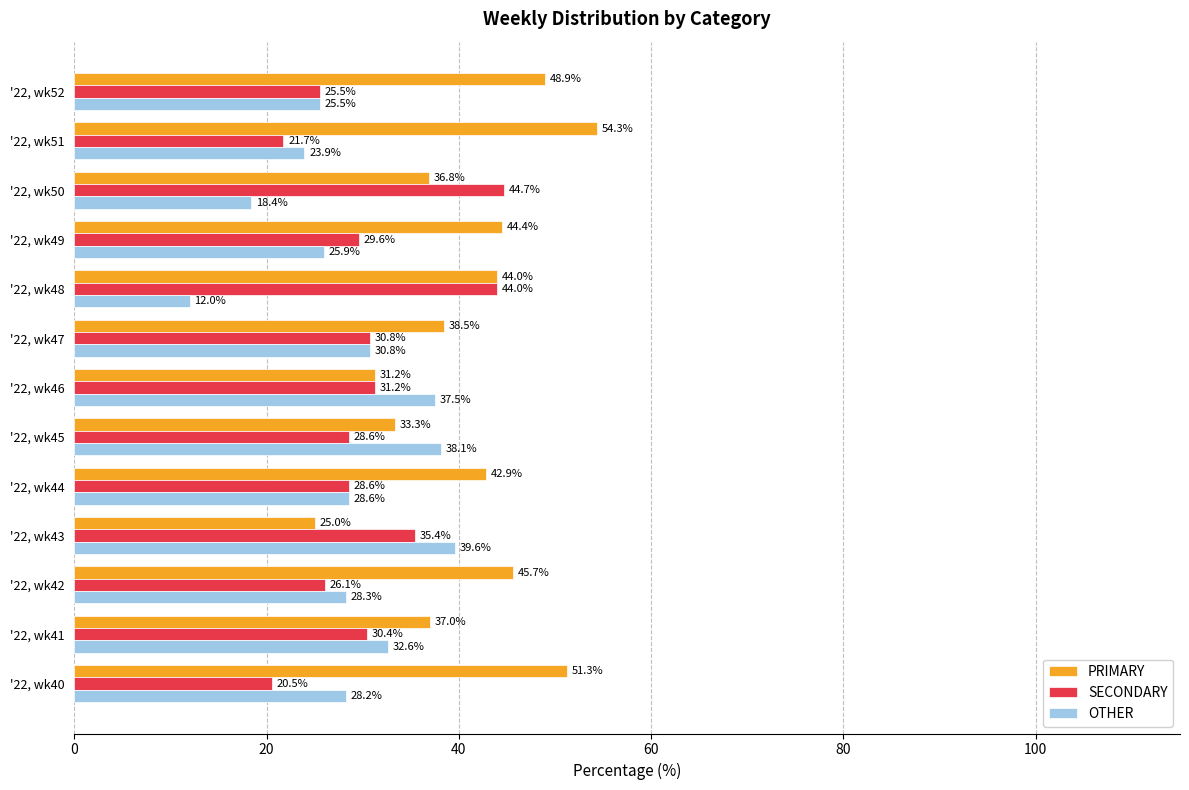

Count the number of categories in the chart.

13